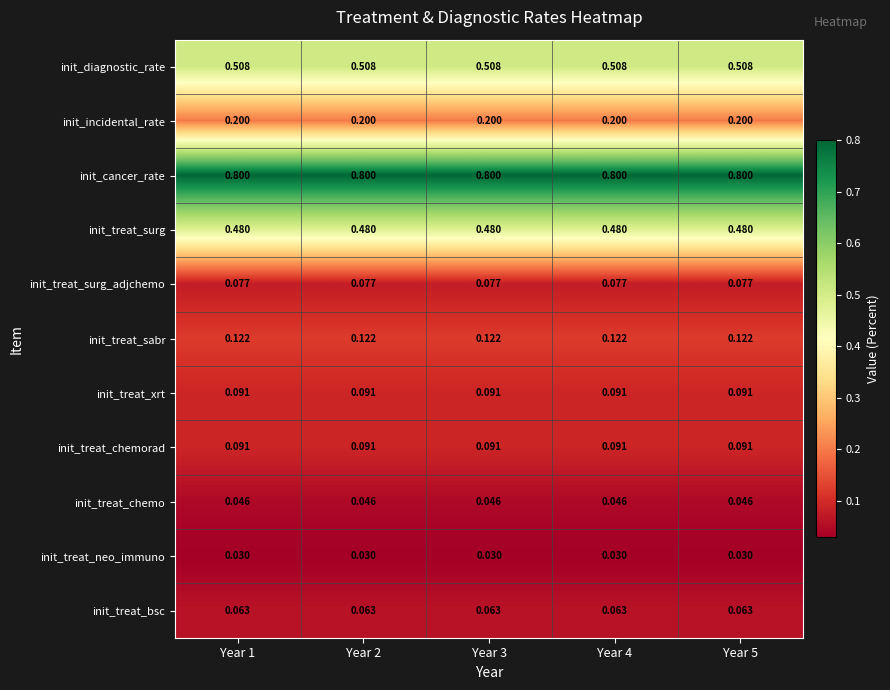

What is the difference between the highest and lowest values at Year 2?

0.8